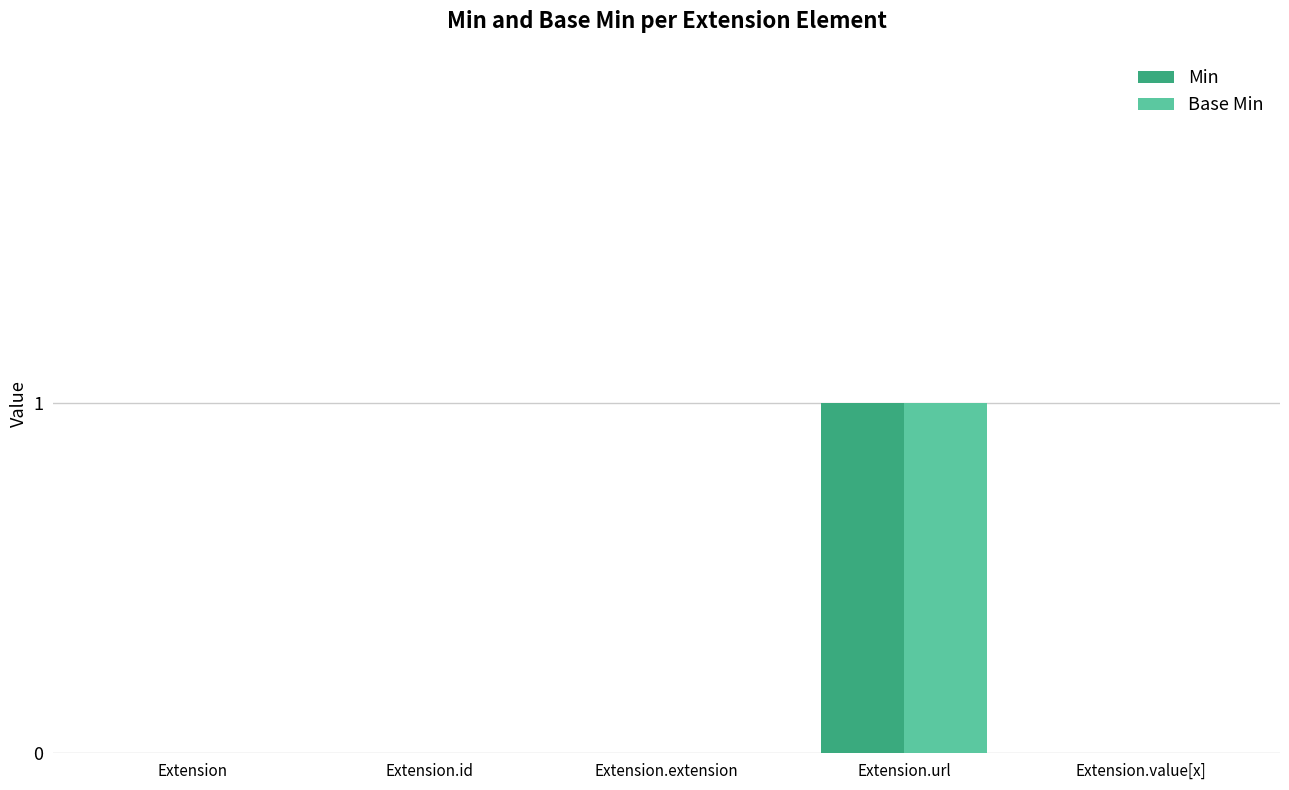

Is it true that Min equals 0 at Extension.url?

False